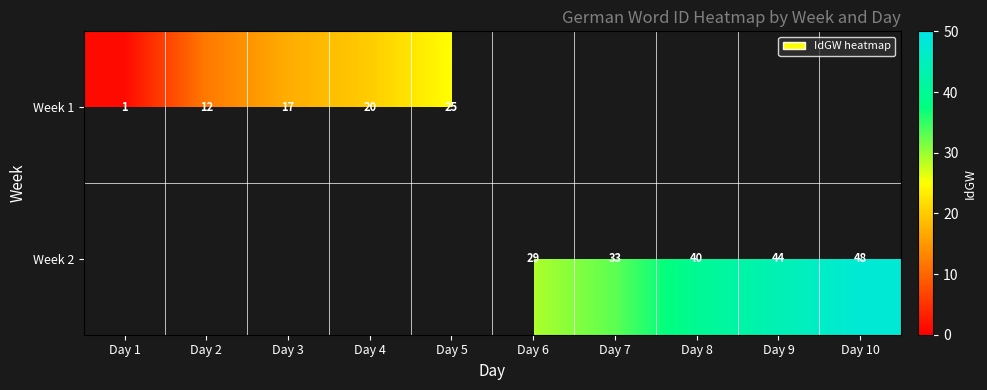

How many series are shown in this chart?

2